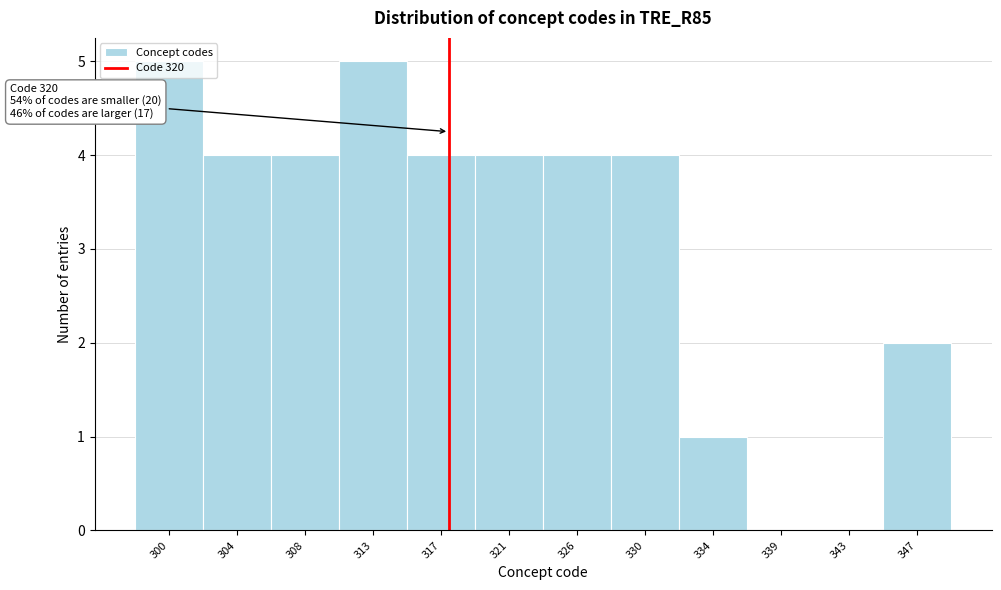

What is the ratio of the value at 326 to the value at 330?

1.0